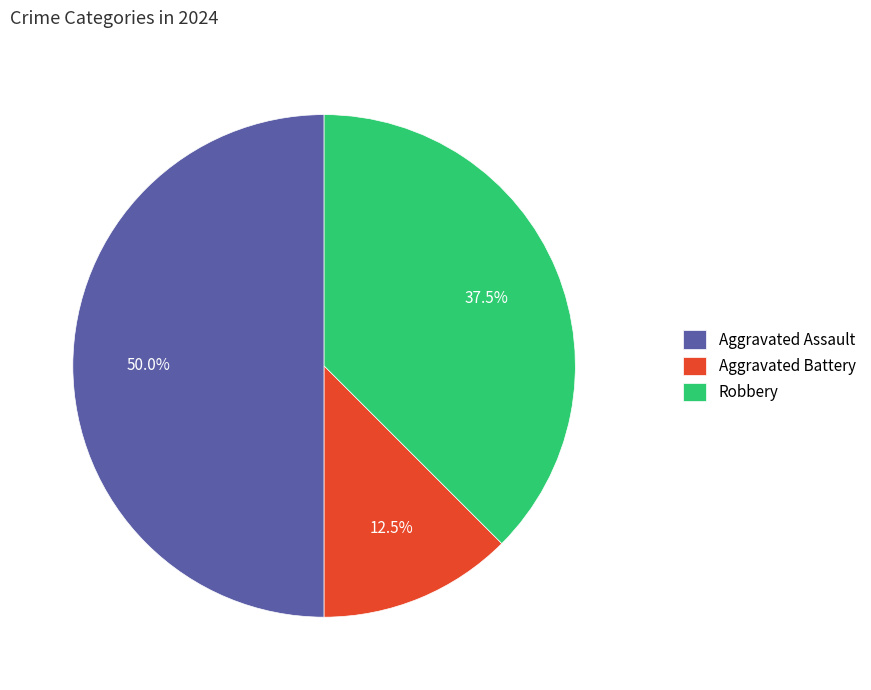

What portion of the pie excludes Aggravated Assault?

50.0%